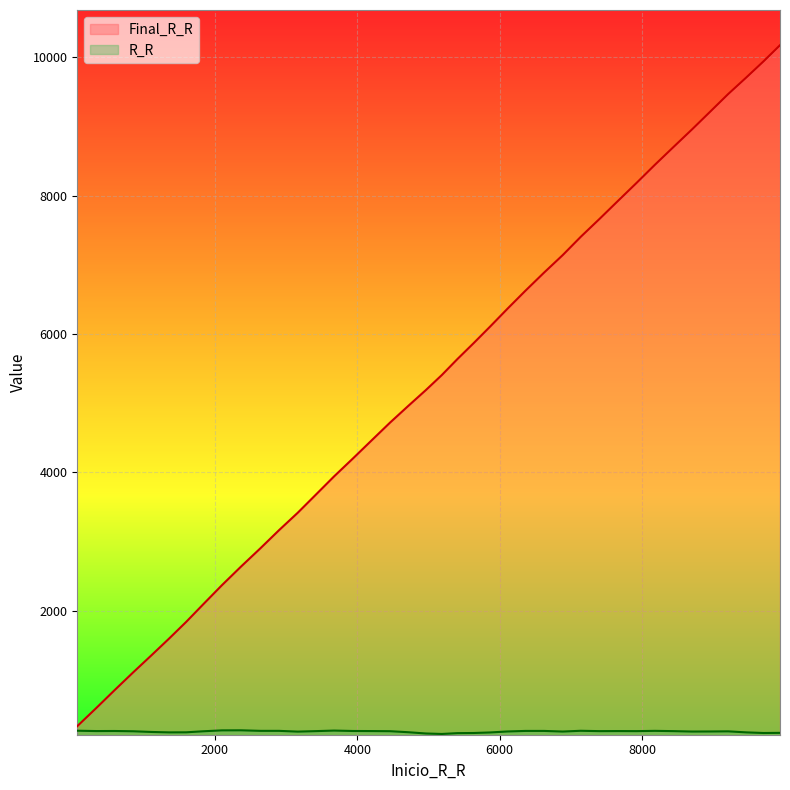

At which category is the sum across all series the highest?

9939